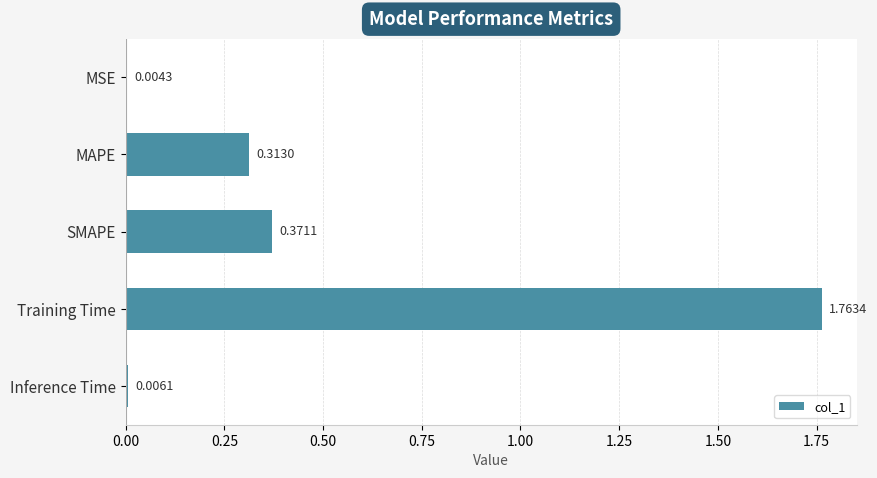

Where is the data nearest to the value 0?

MSE